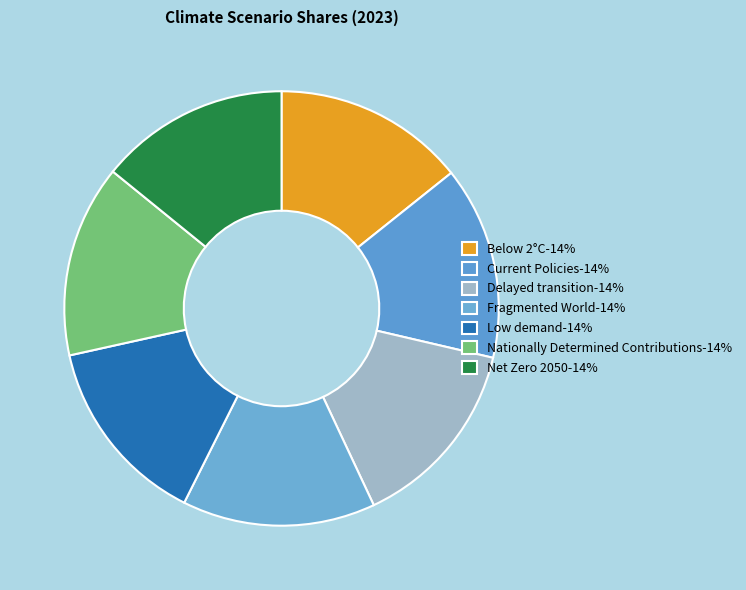

Is it true that Delayed transition is 14% of the pie?

True